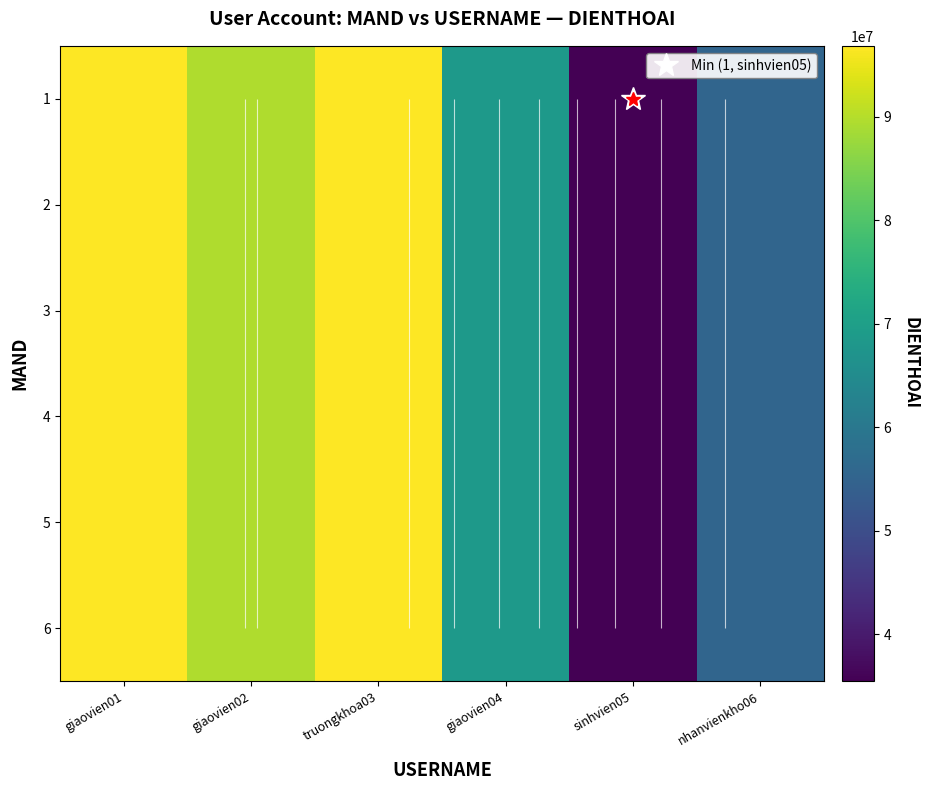

What is the lowest value of the 4 series?

35485852